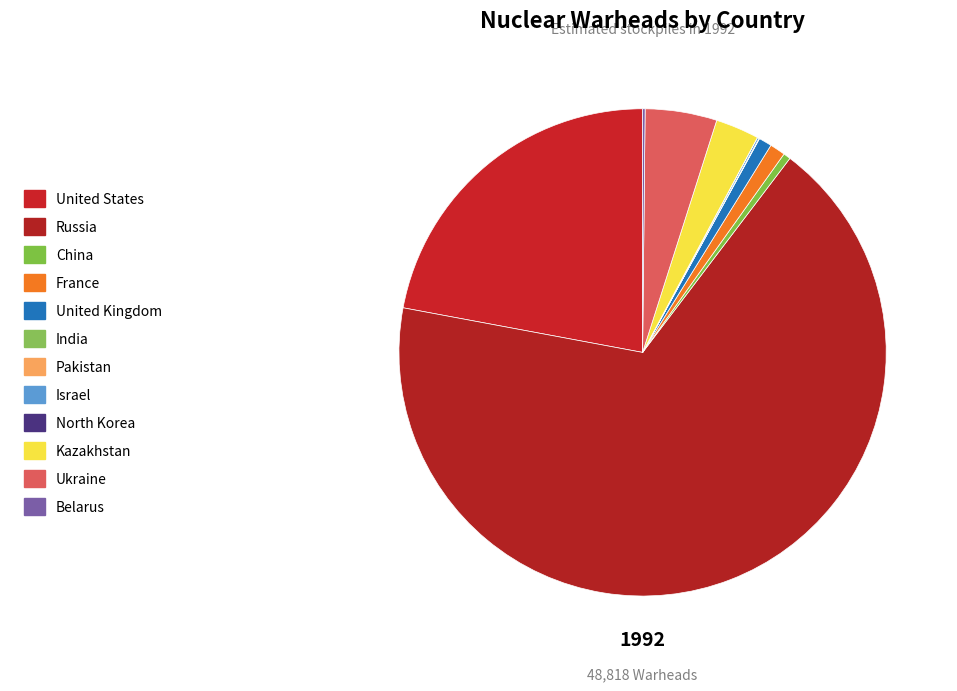

What is the change in value from Russia to Ukraine?

-30679.0